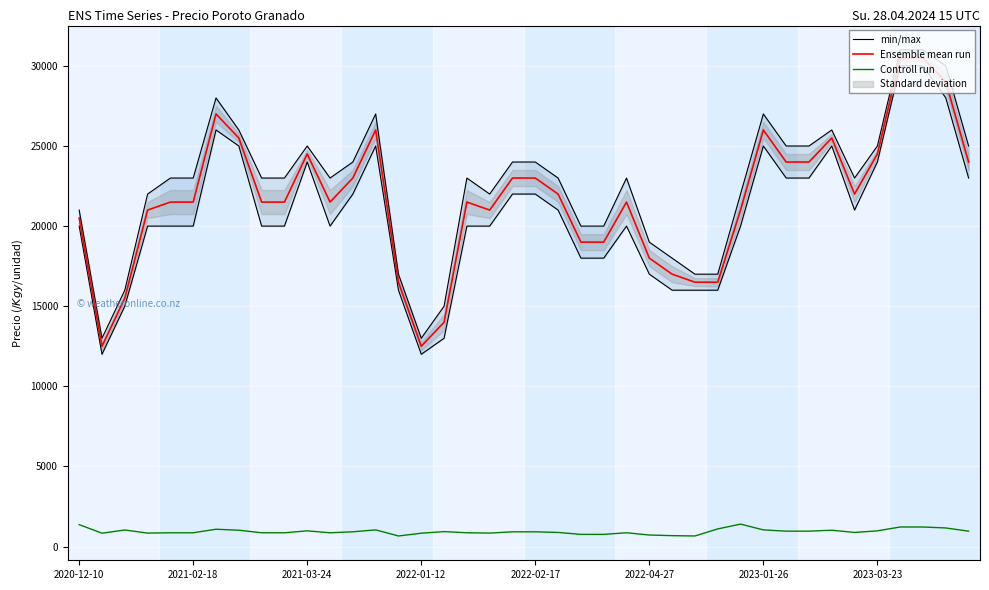

True or false: min/max has more than 2 interior local peaks.

True